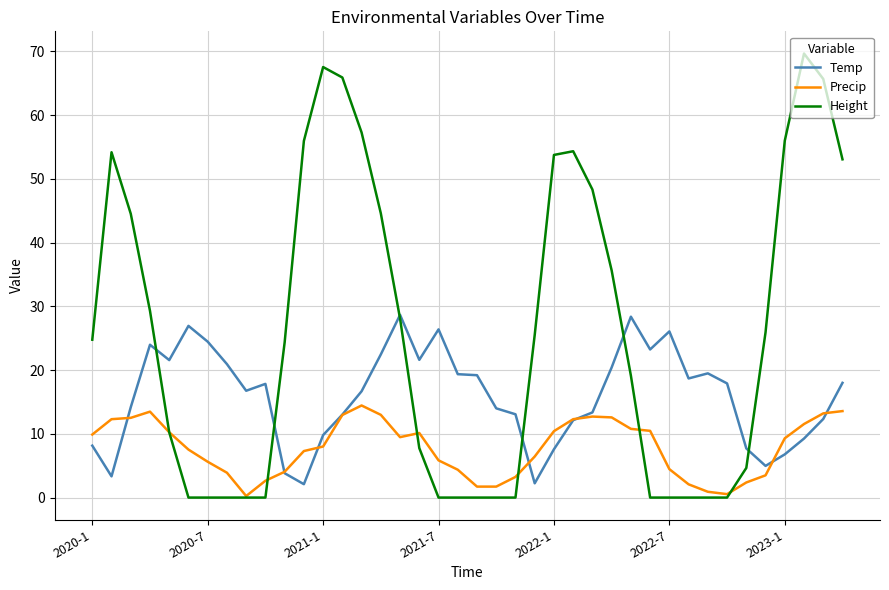

What is the maximum value shown in the chart?

69.7